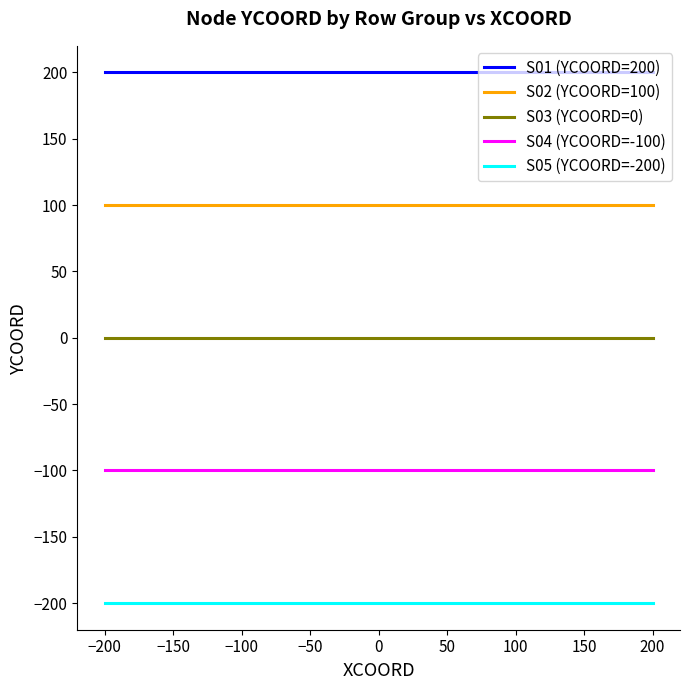

Is this an area chart (filled region under the line)?

No